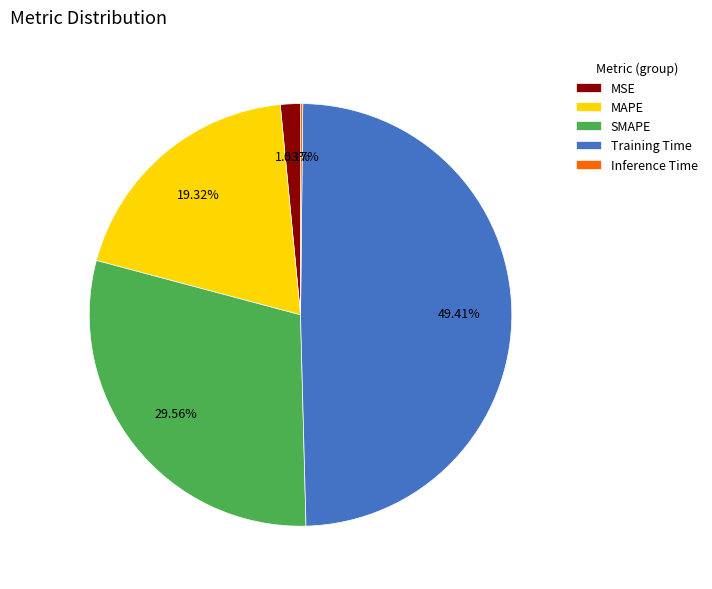

Which category has the biggest portion of the pie?

Training Time